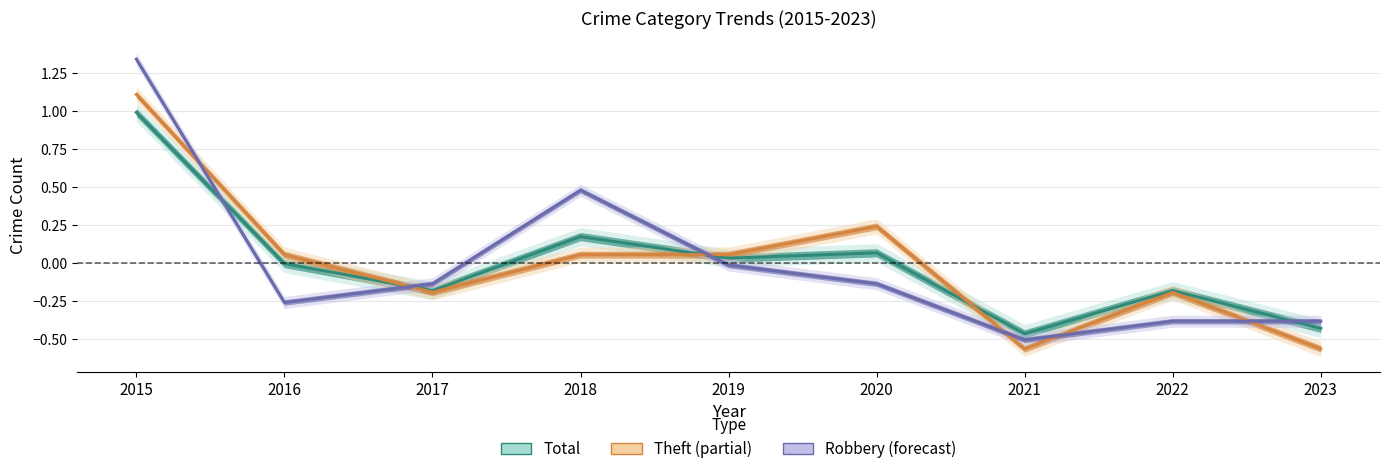

What is the lowest value of the Theft series?

-0.6